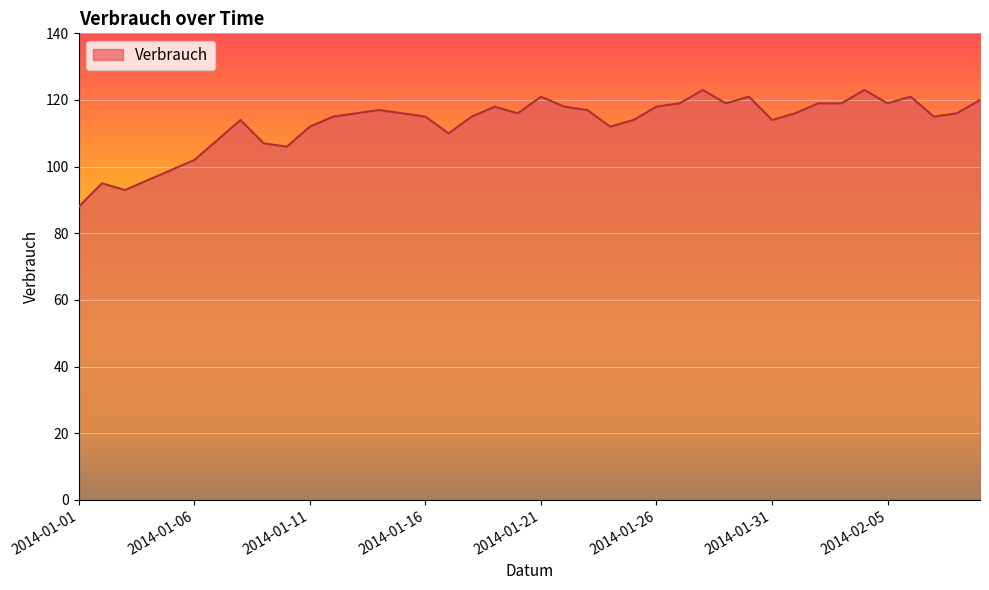

What is the greatest value displayed?

123